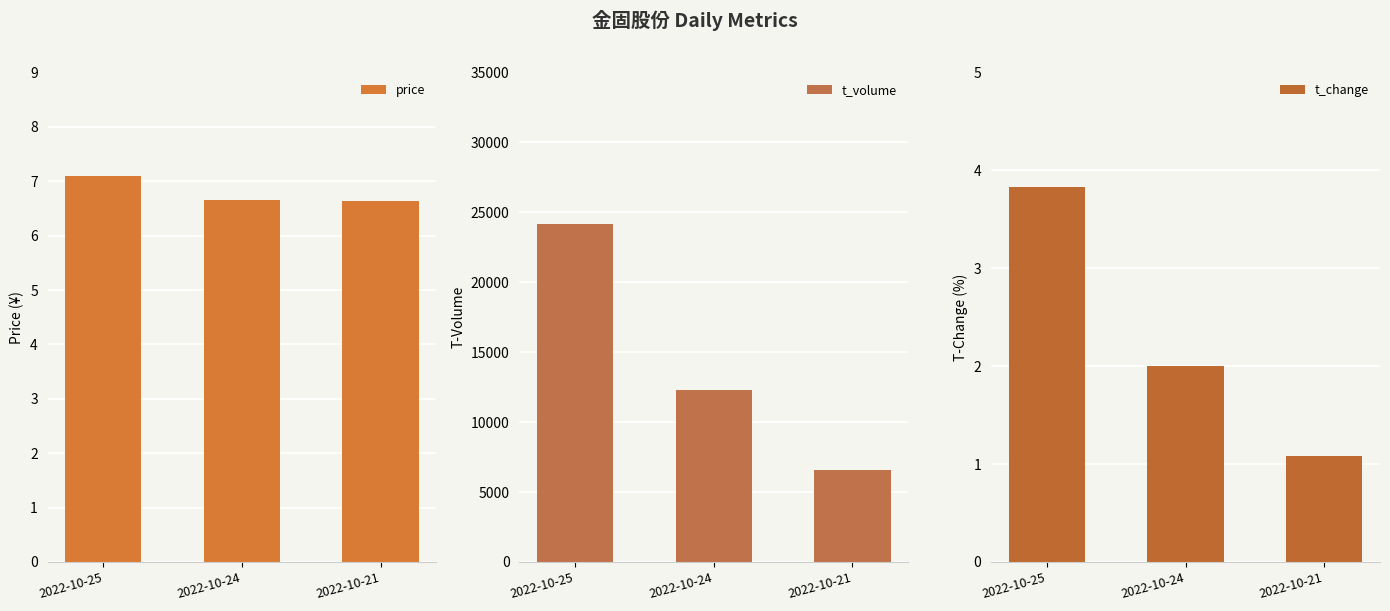

At which label does price reach its peak?

2022-10-25